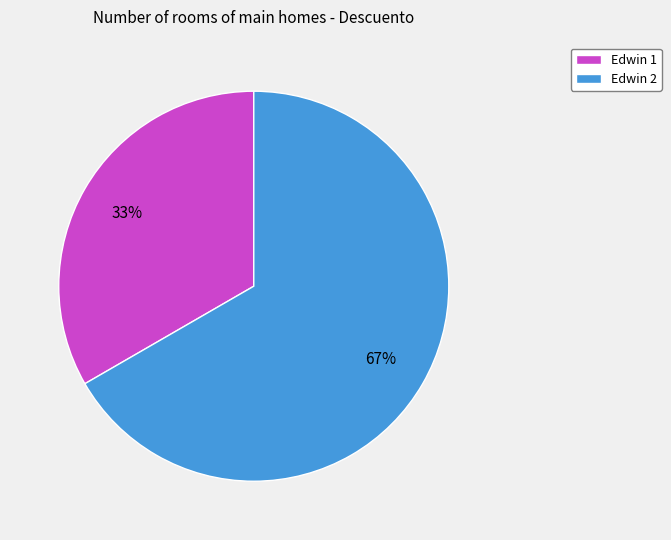

Does any single category account for the majority?

Yes